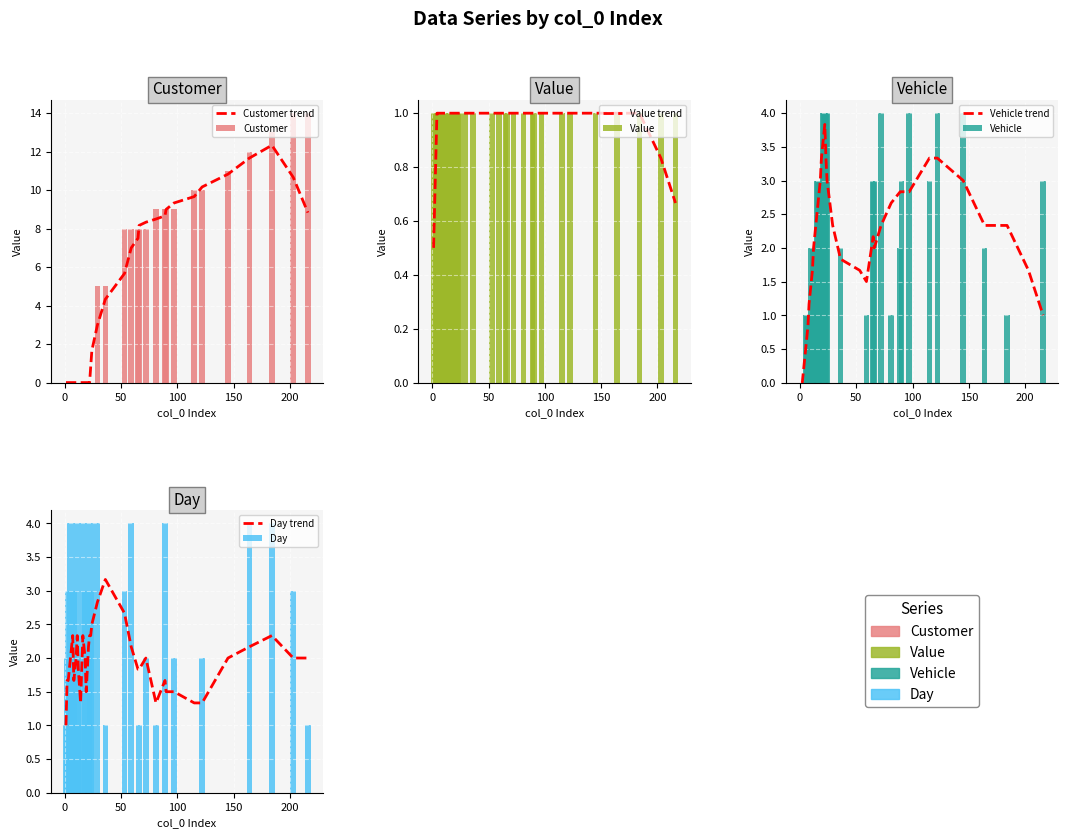

List the series in order of their peak value, lowest first.

Value, Vehicle, Day, Customer